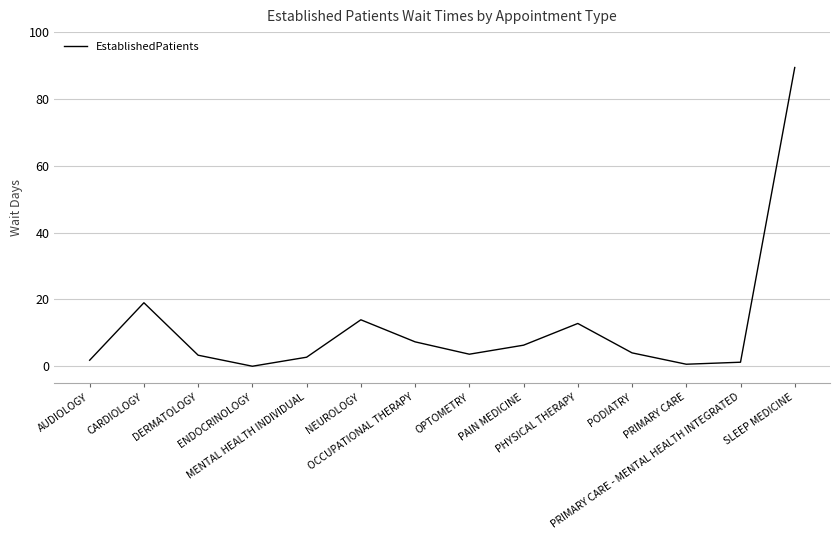

What is the greatest value displayed?

89.4